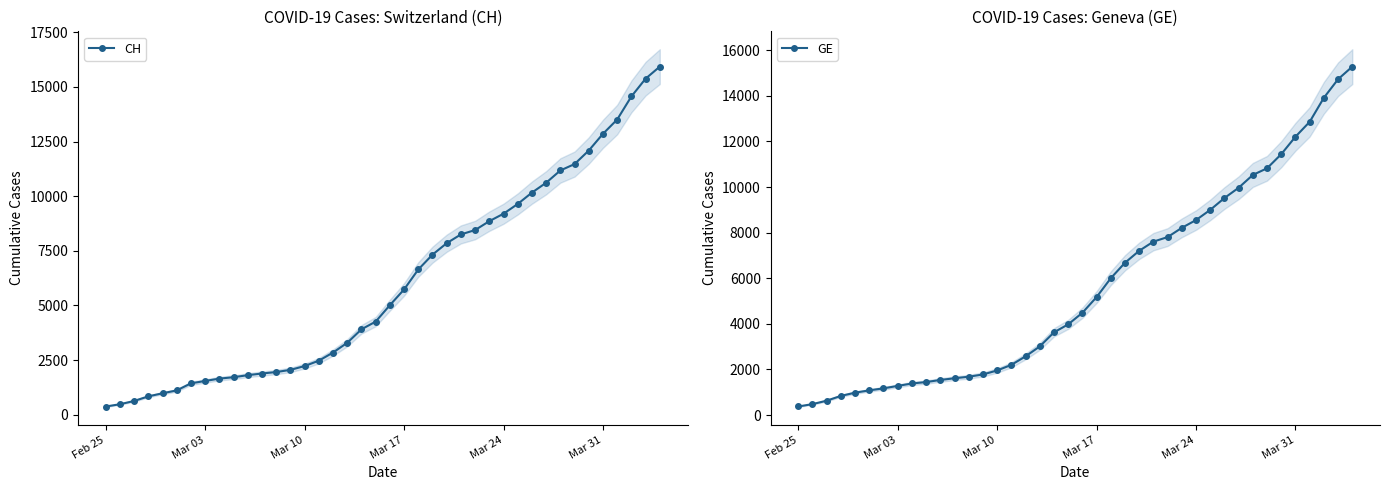

Rank the series by their maximum value, from lowest to highest.

GE, CH